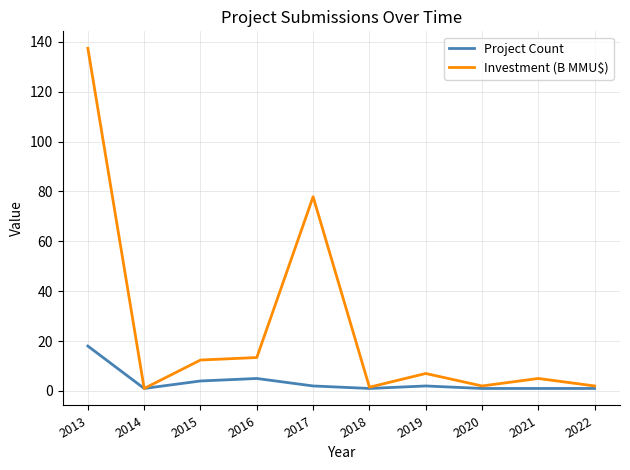

The value of Investment (B MMU$) at 2016 is 13.4. True or false?

True